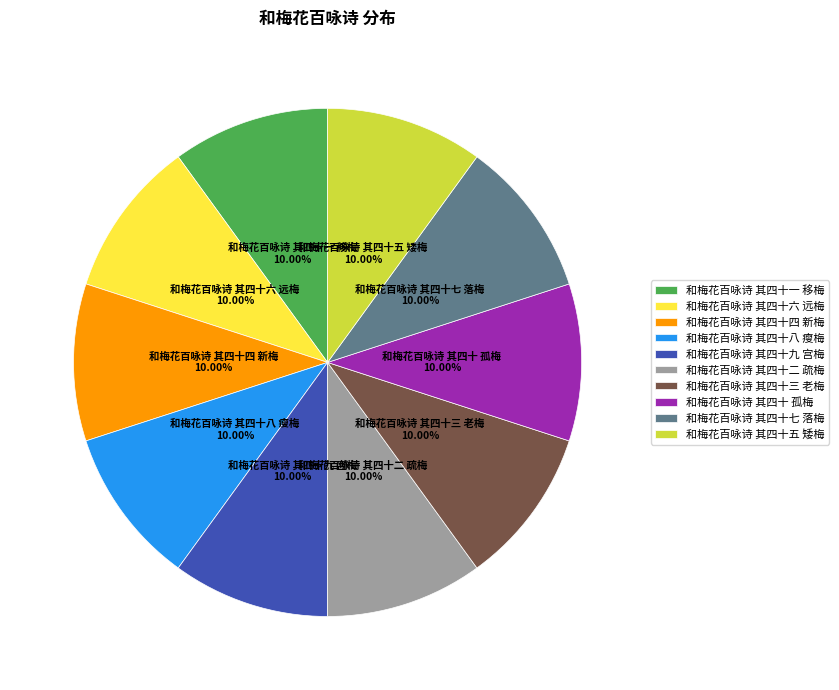

What is the ratio of the value at 和梅花百咏诗 其四十六 远梅 to the value at 和梅花百咏诗 其四十九 宫梅?

1.0